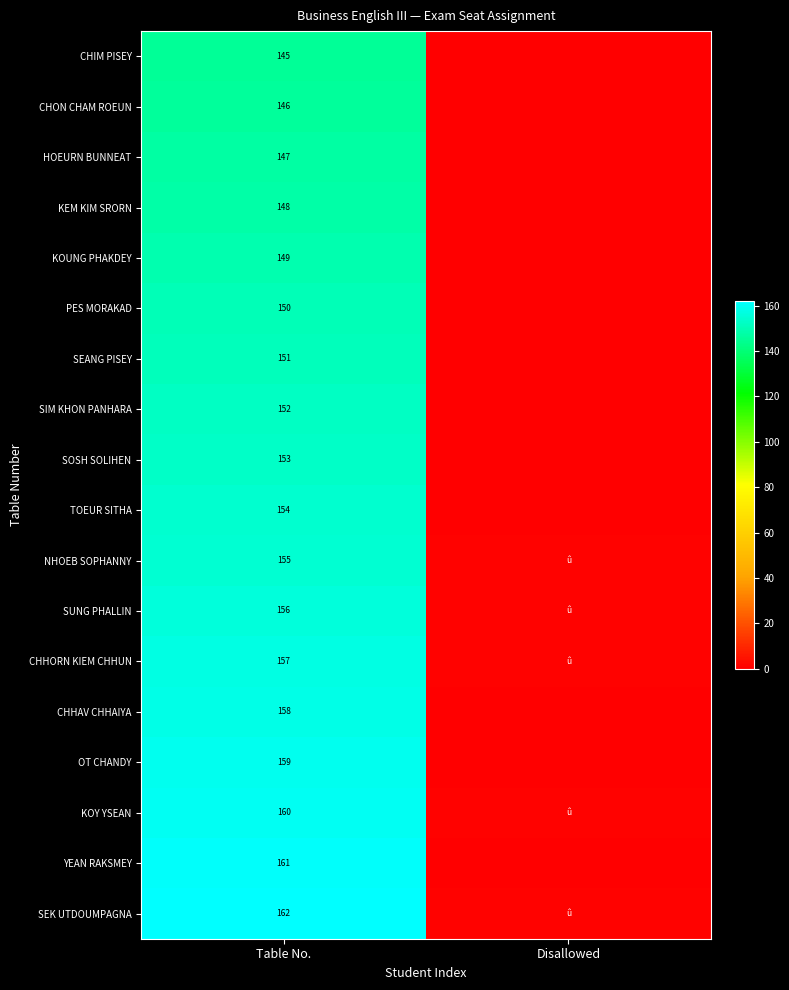

True or false: CHON CHAM ROEUN has a value of 146 at Table No..

True